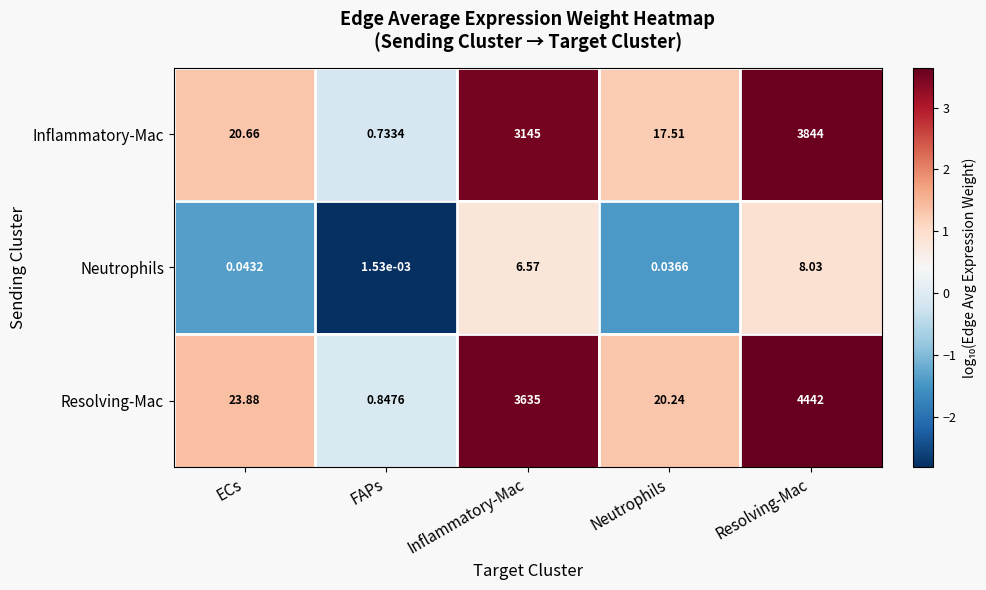

Rank the series by their maximum value, from highest to lowest.

Resolving-Mac, Inflammatory-Mac, Neutrophils